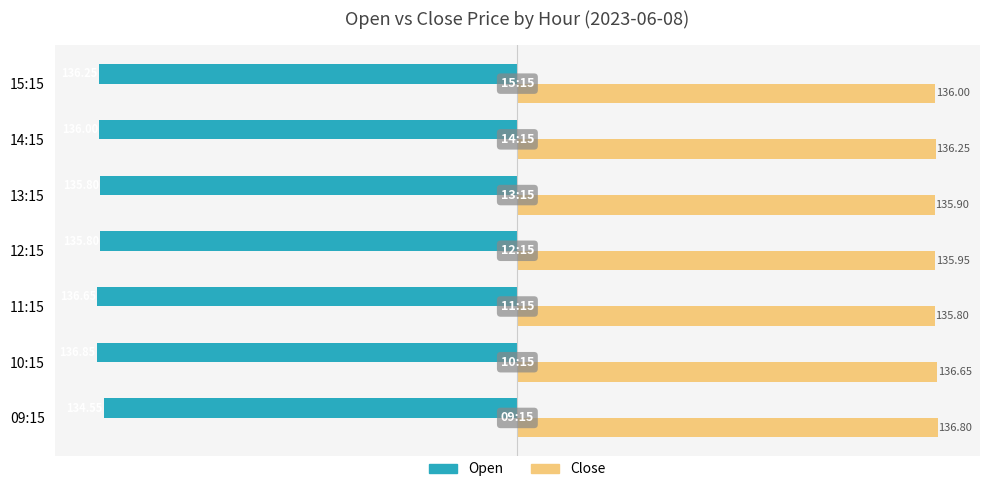

Count the number of categories in the chart.

7